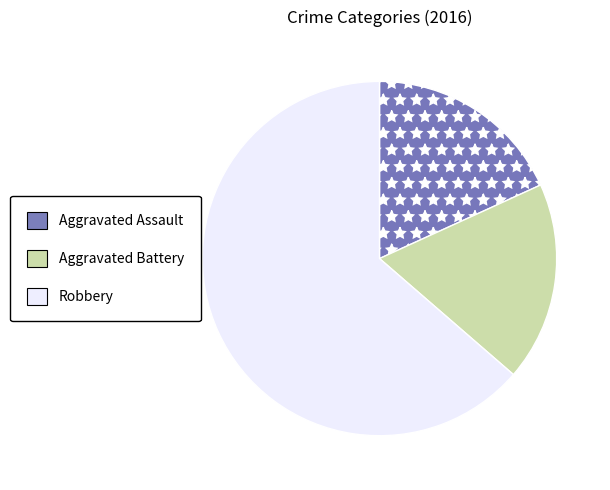

Count the number of slices in the pie.

3